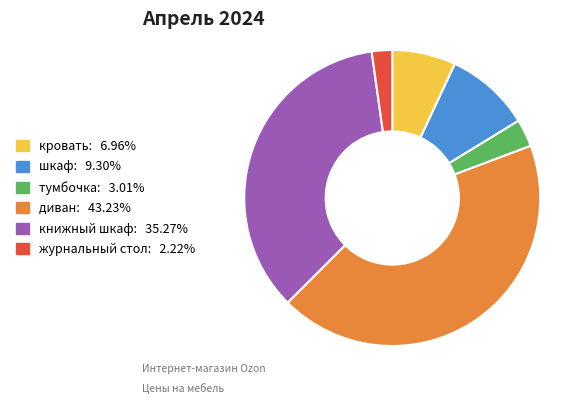

Which has a higher value, журнальный стол or книжный шкаф?

книжный шкаф